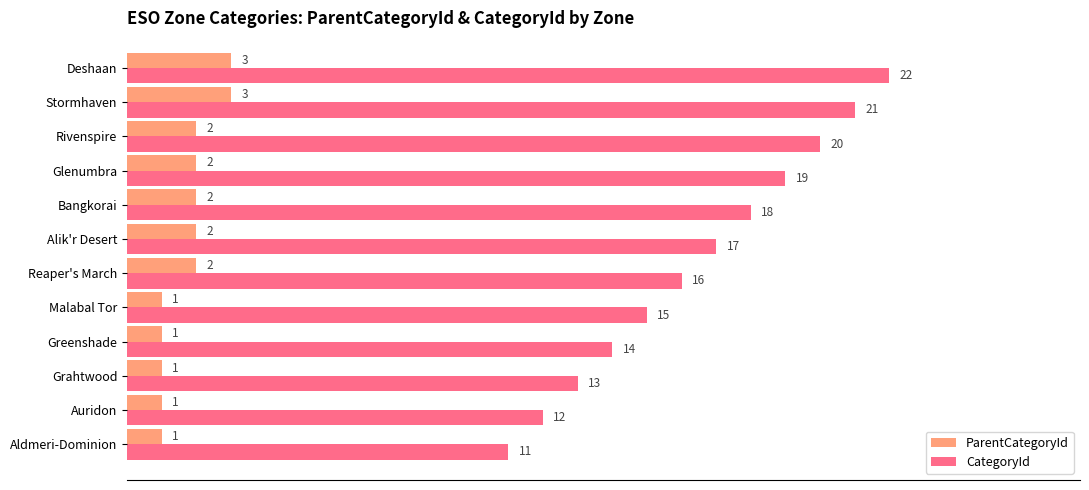

What value does the CategoryId series have at Malabal Tor, to the nearest 10?

20